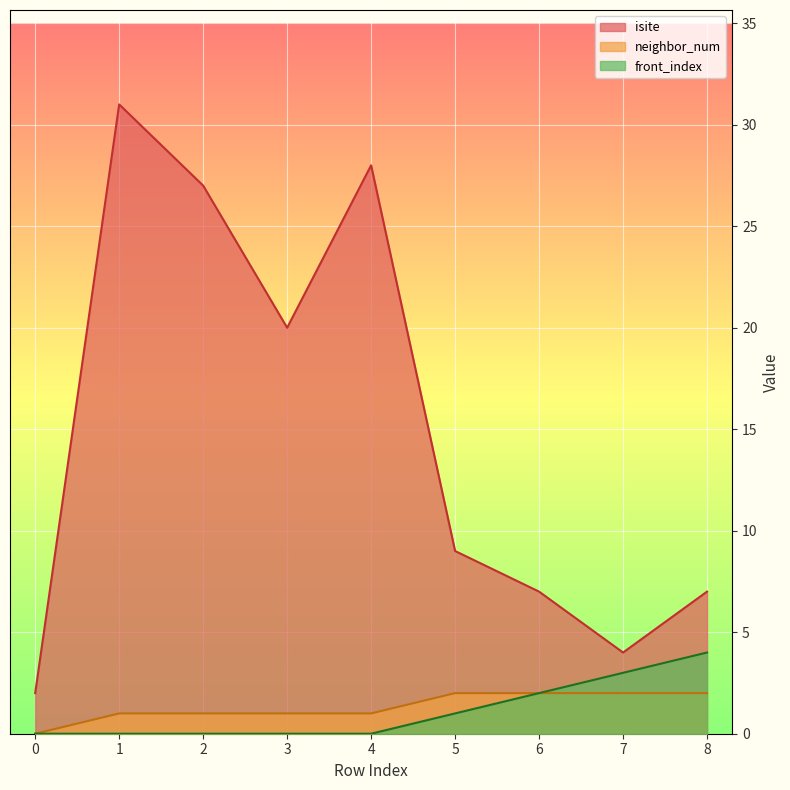

True or false: neighbor_num has more than 1 points higher than both neighbors.

False